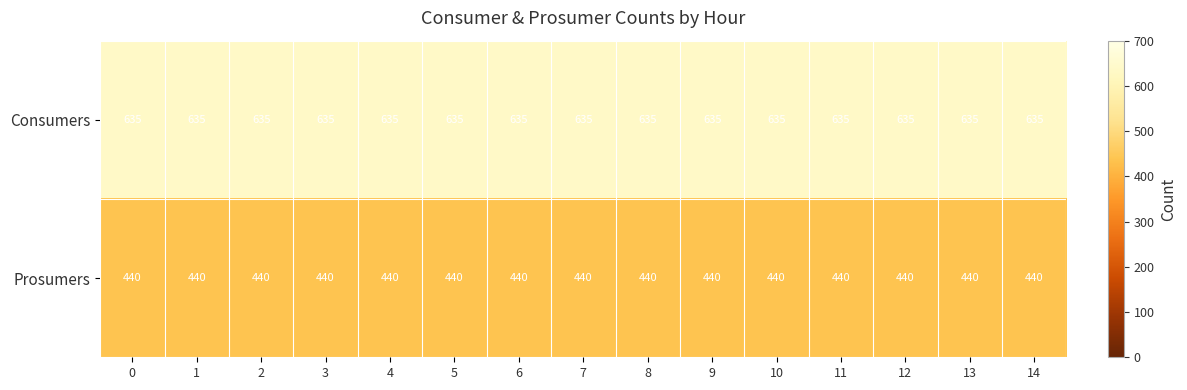

What is the difference between the highest and lowest values at 2?

195